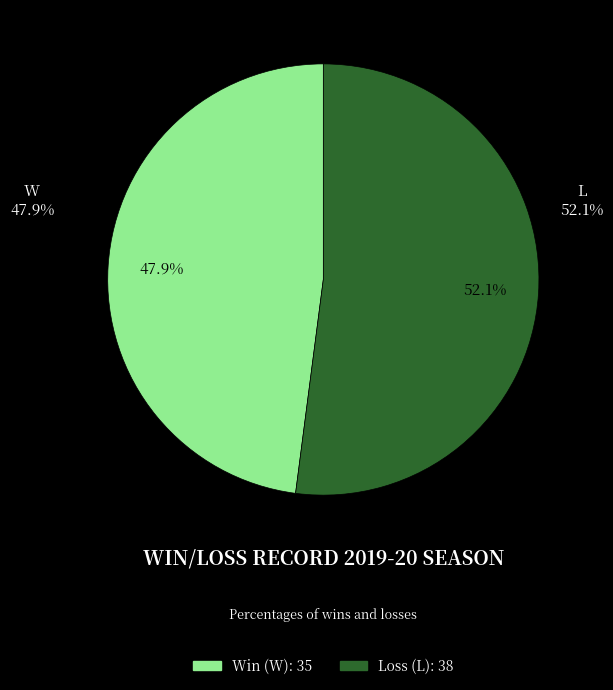

To the nearest percent, what is the average slice percentage?

50%